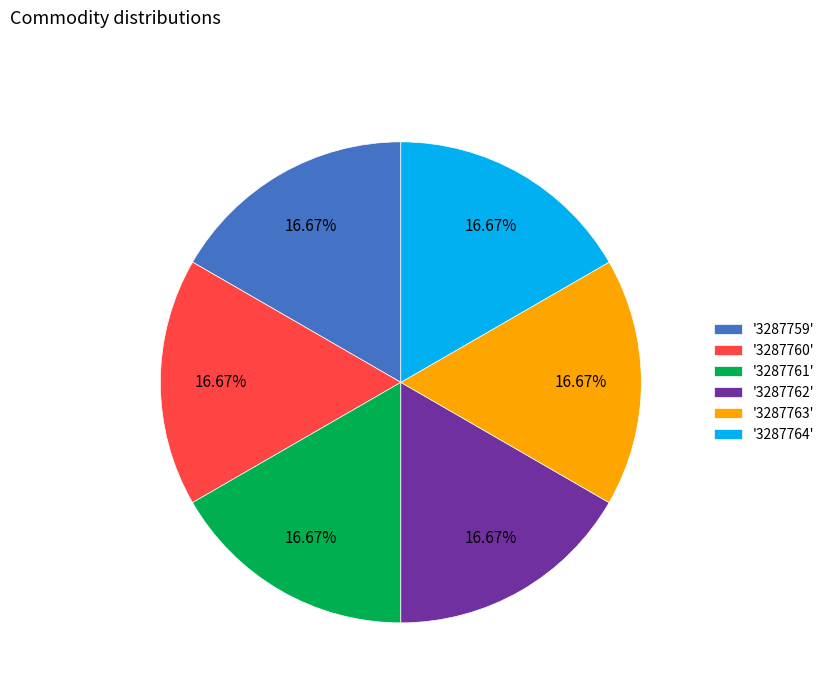

Is the sum of '3287759' and '3287761' greater than half?

No